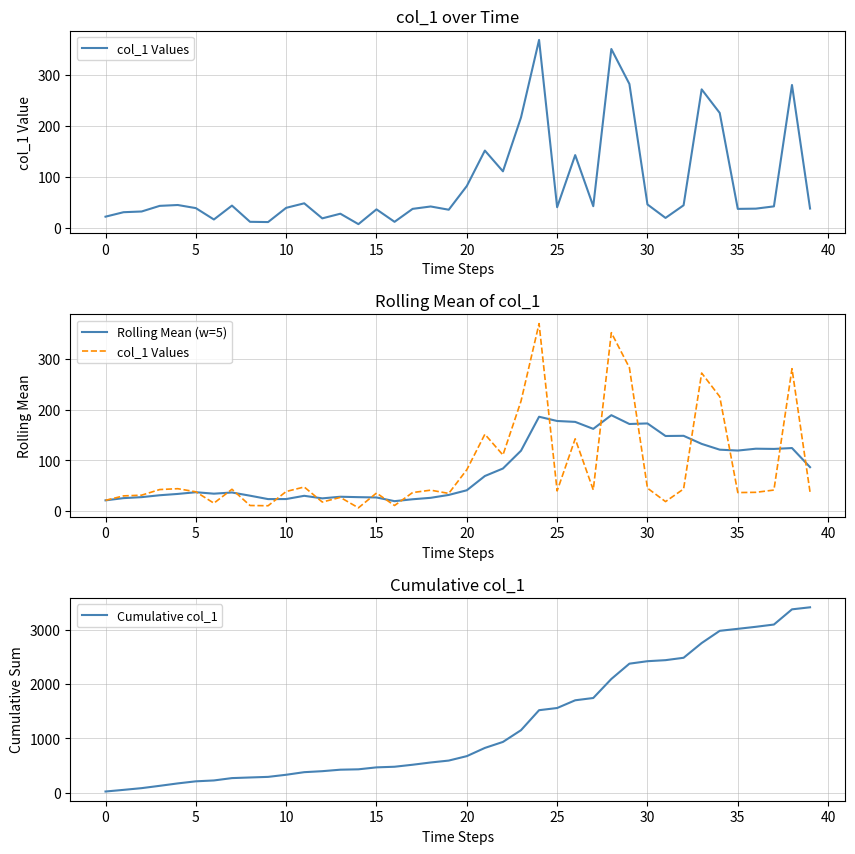

What is the value of the col_1 Values point at the 12th from the left?

47.9